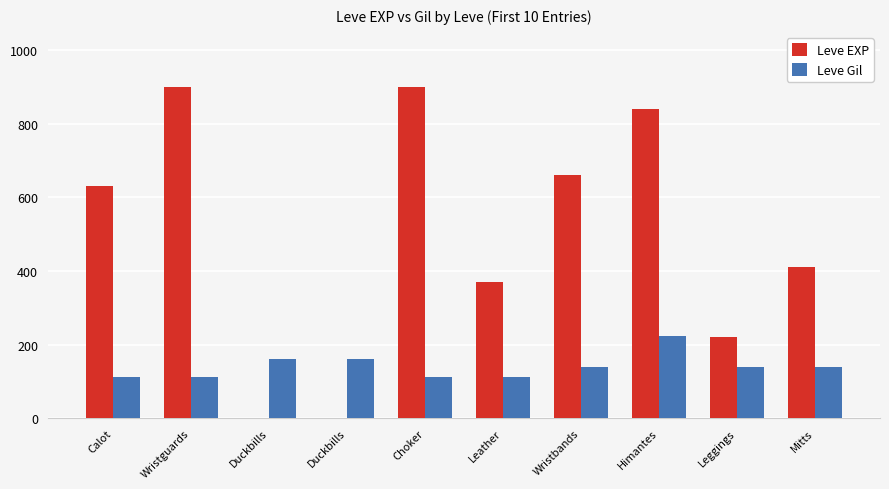

What are all the series names shown in the legend?

Leve EXP, Leve Gil